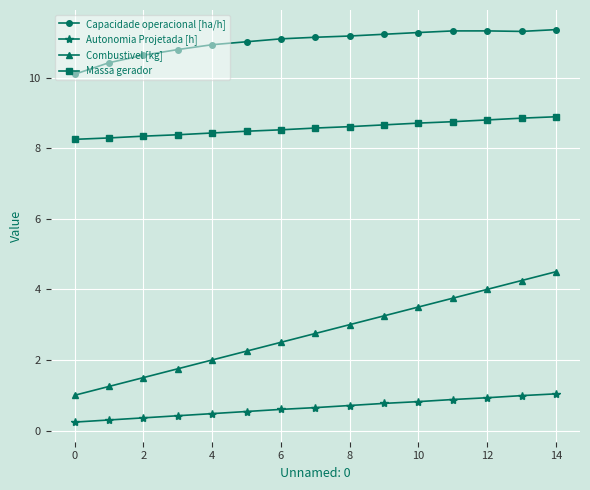

Does the chart display data point markers on the line(s)?

Yes